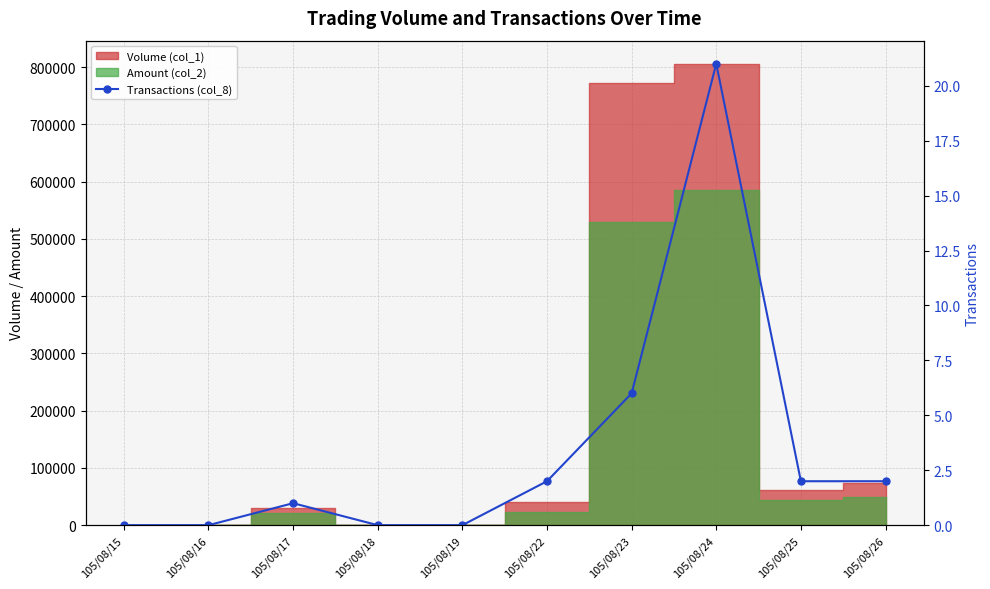

What is the sum of all values?

34